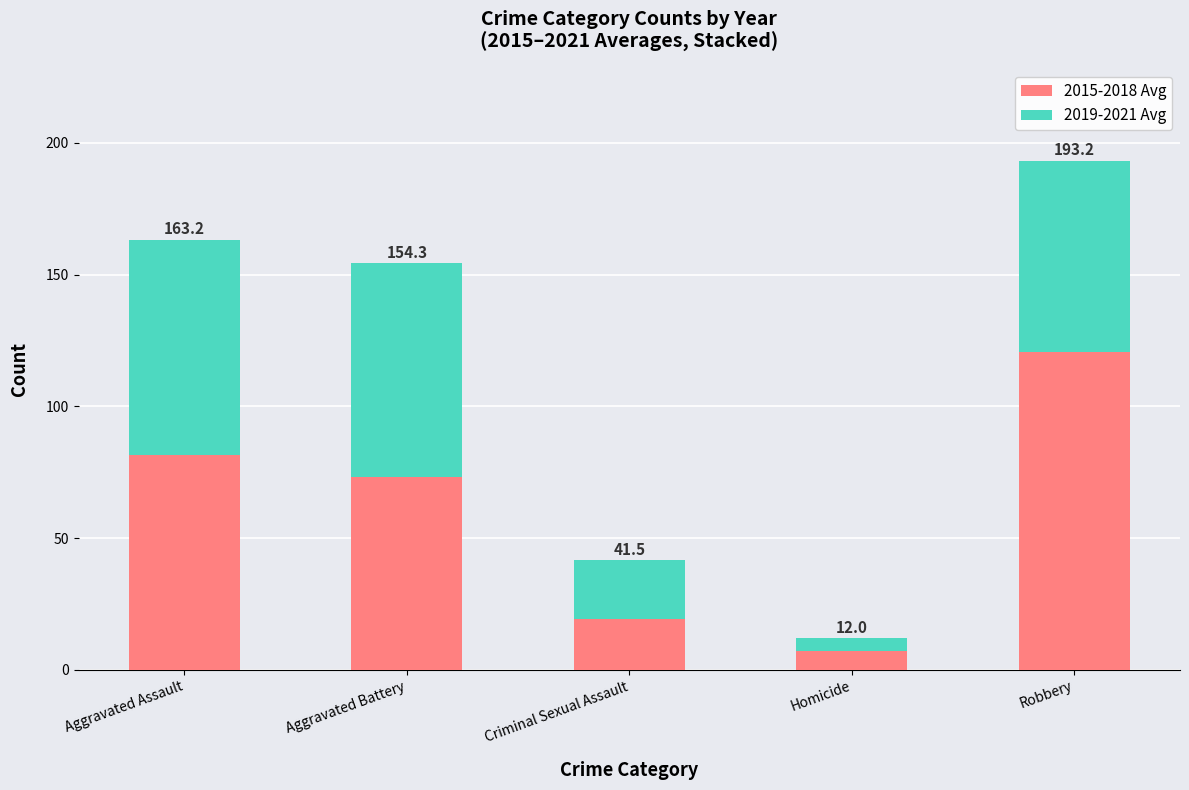

Does the chart contain stacked bars?

Yes